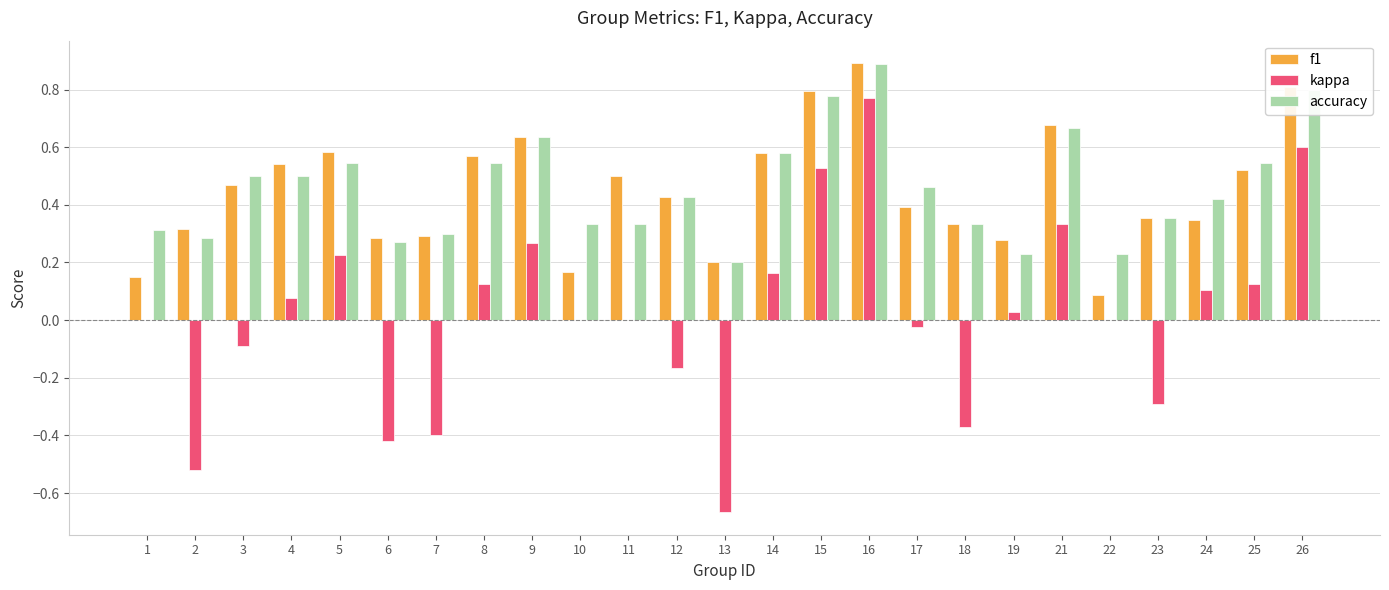

Which category has the highest value in the accuracy series?

16